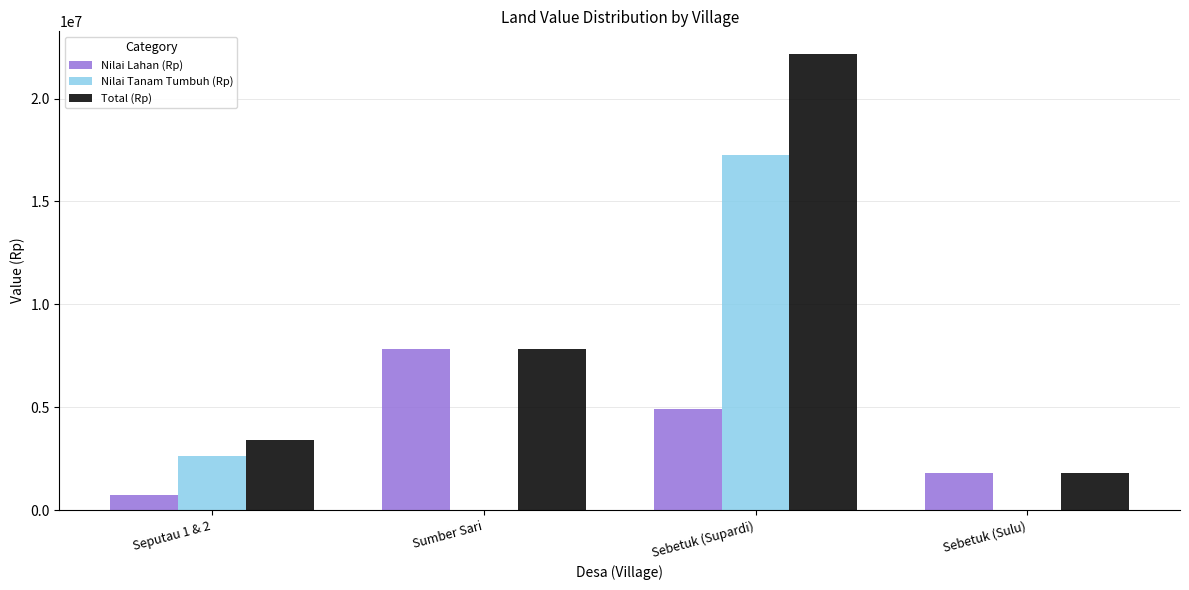

Which series has the largest range (max minus min)?

Total (Rp)